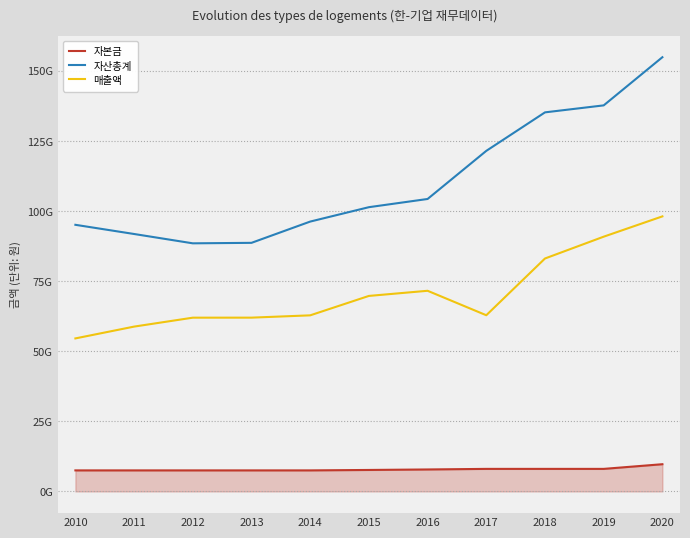

What are all the series names shown in the legend?

자본금, 자산총계, 매출액